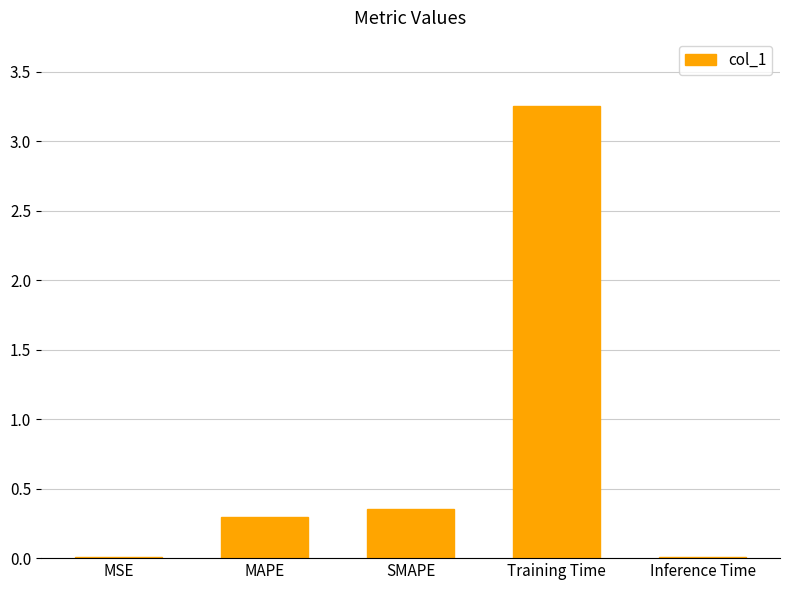

What is the approximate value at MAPE?

0.3